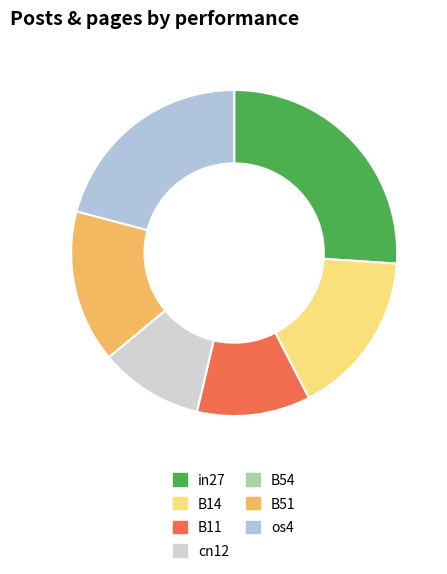

To the nearest percent, what portion does B14 represent?

16%